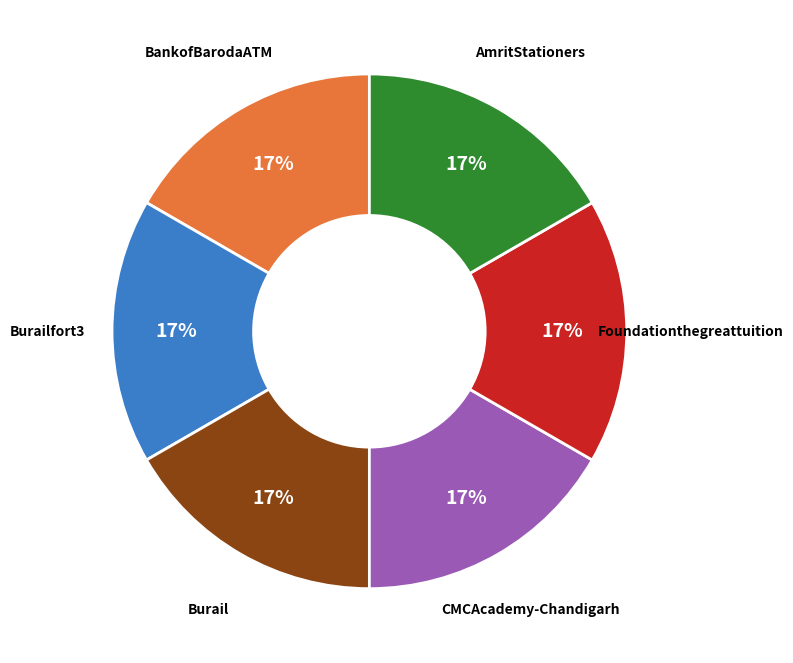

Count the number of slices in the pie.

6